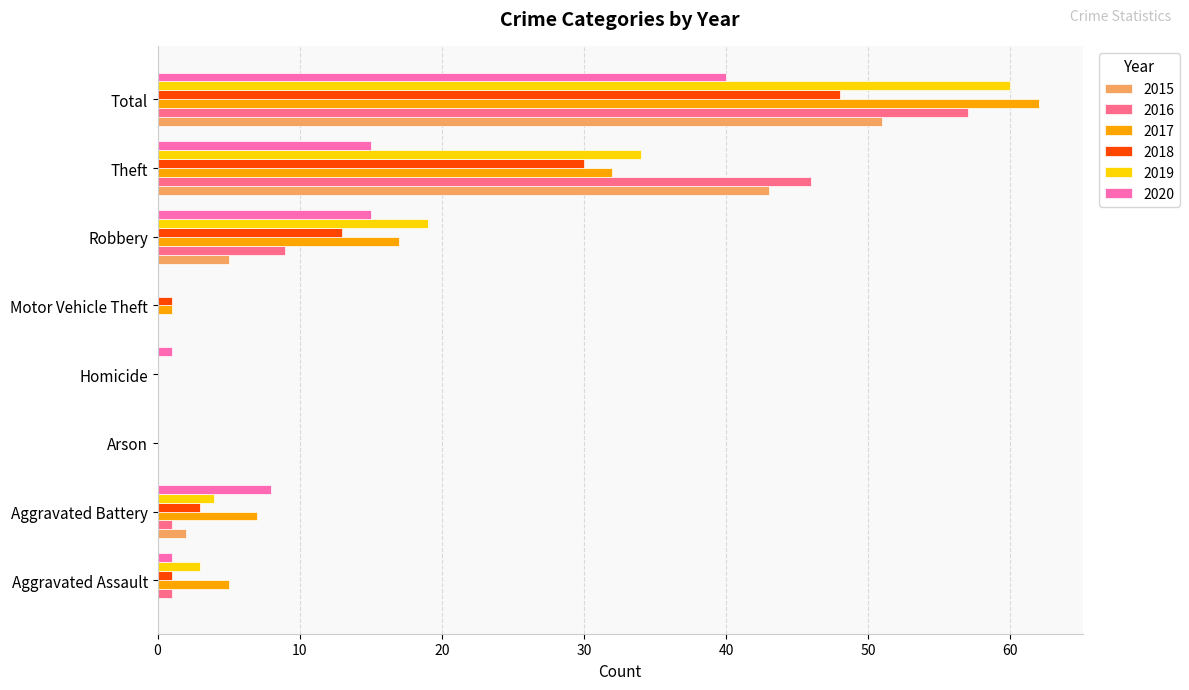

What is the sum of the 2016 values at Aggravated Battery and Arson?

1